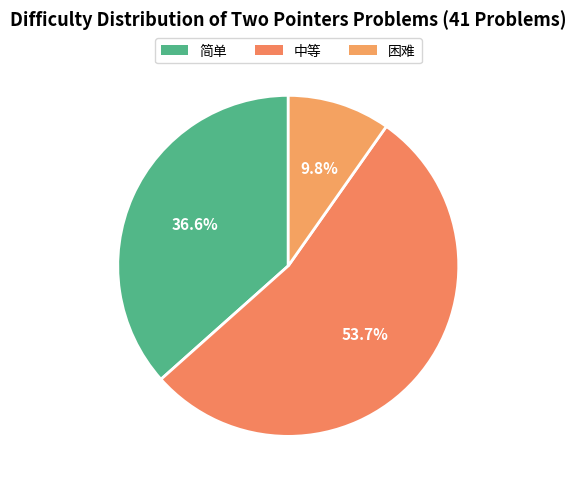

Approximately how many times larger is the value at 中等 compared to 困难?

5.5